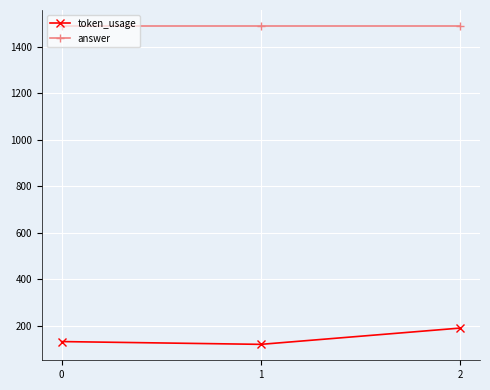

What is the value of the token_usage point at the 1st from the left?

132